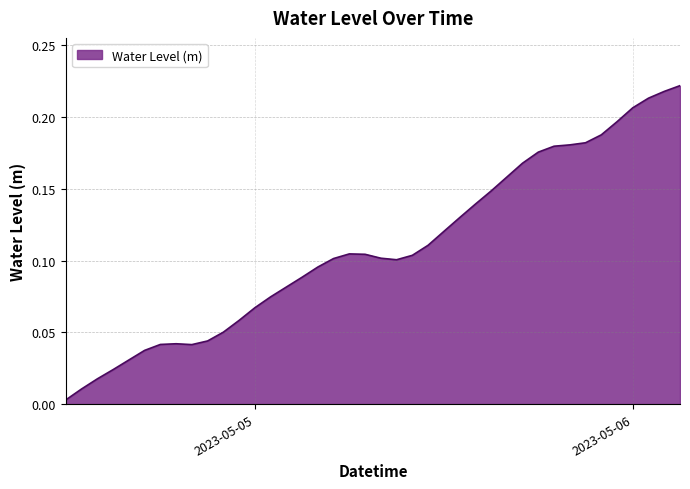

Count the number of categories in the chart.

40